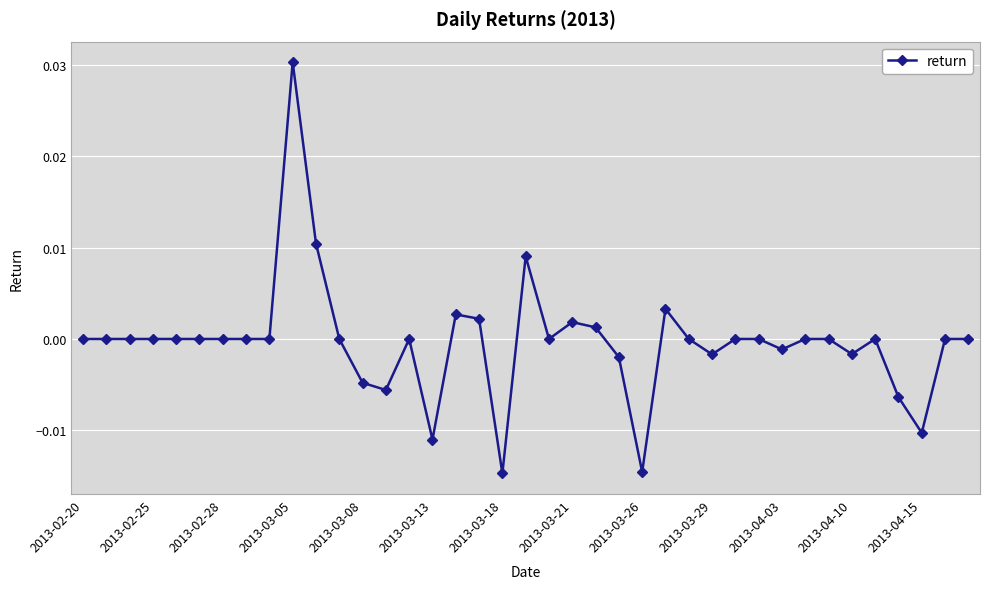

How many lines are shown in the chart?

1